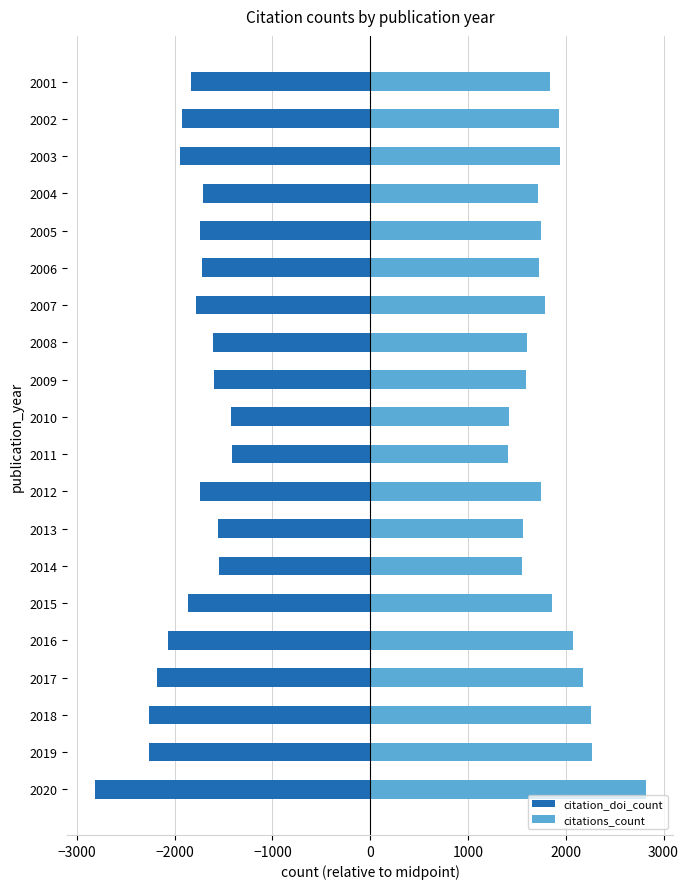

Rank the series at 2018 from highest to lowest value.

citations_count, citation_doi_count